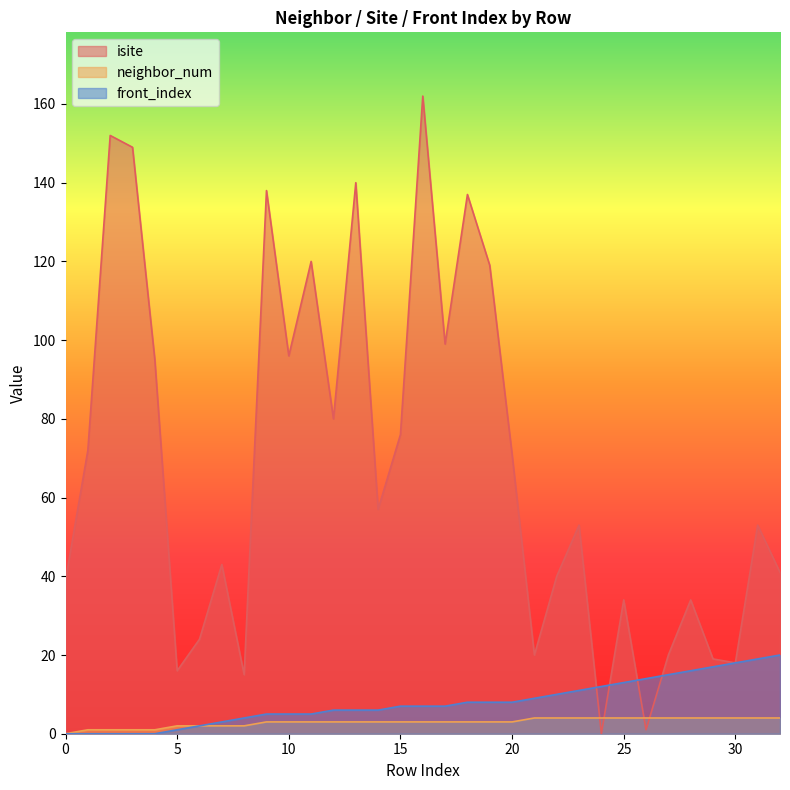

True or false: neighbor_num has more than 2 interior local peaks.

False